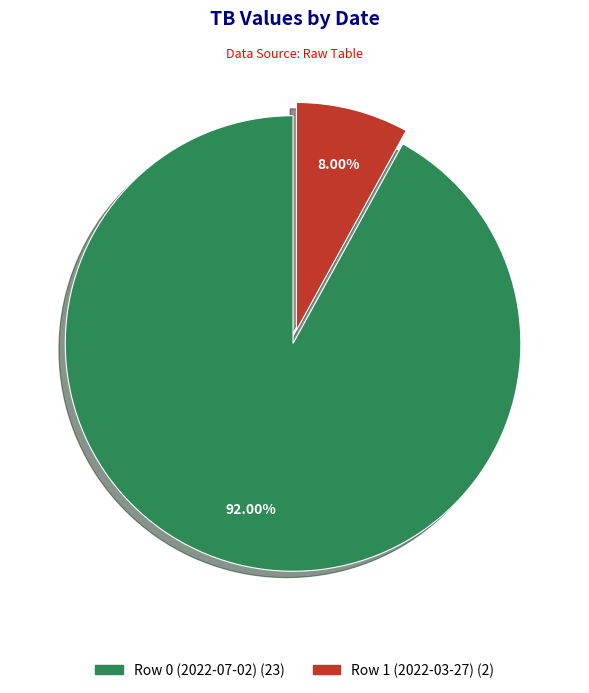

True or false: Row 0 (2022-07-02) accounts for 92% of the total.

True